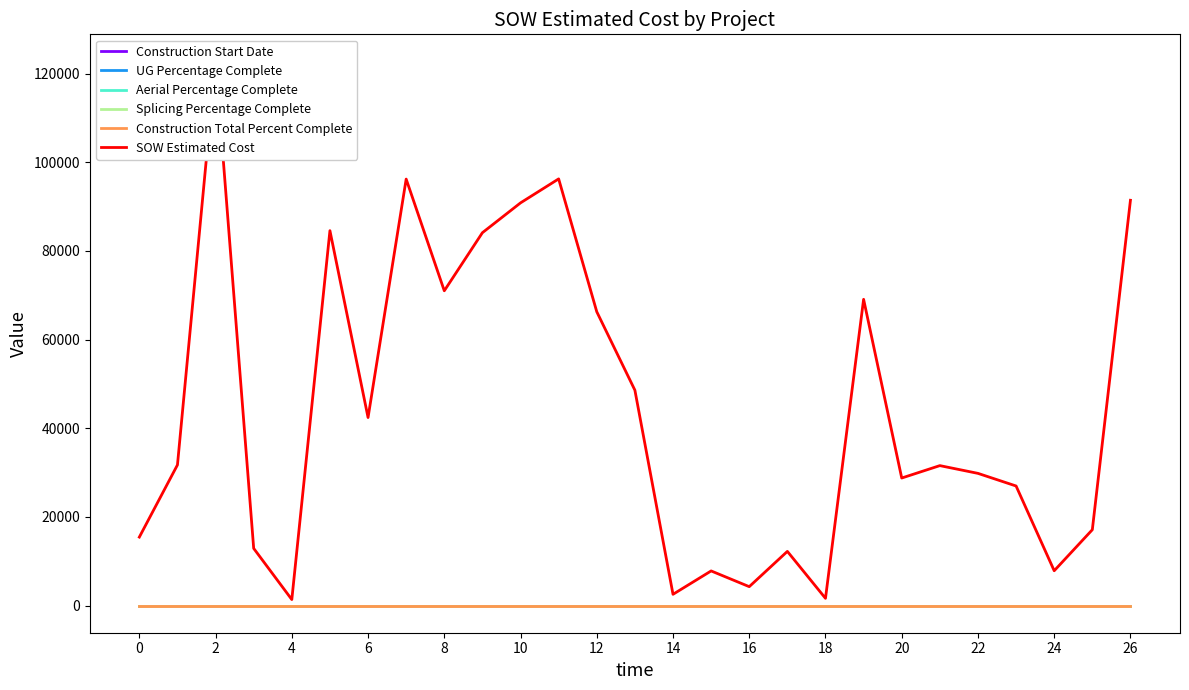

True or false: SOW Estimated Cost and Construction Start Date cross at least once.

False